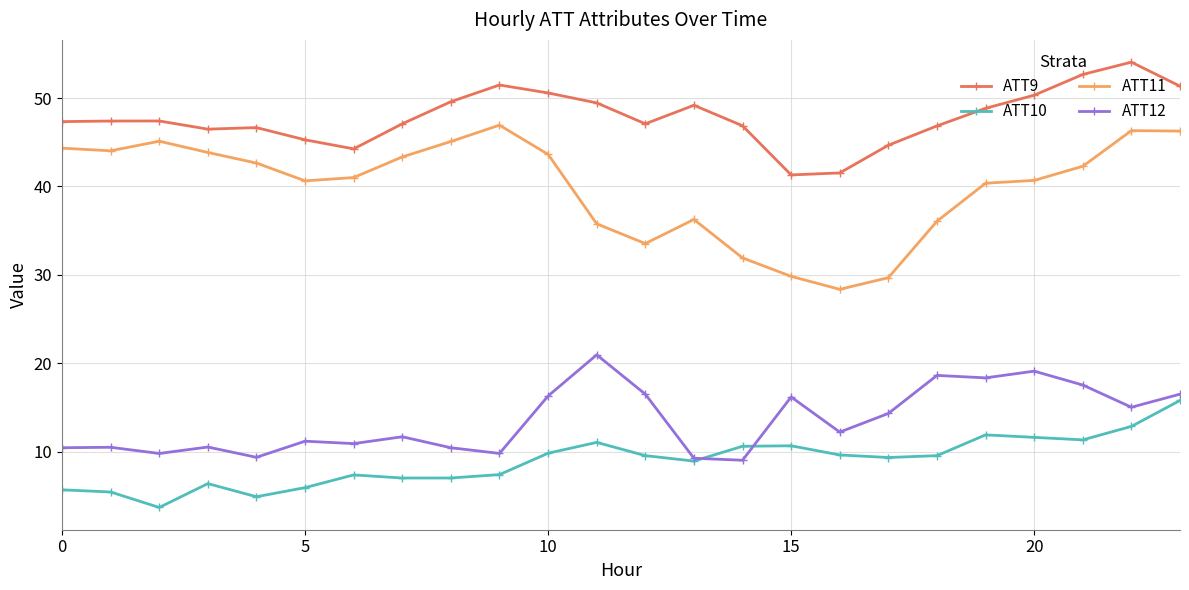

What is the sum of all ATT12 values?

324.6